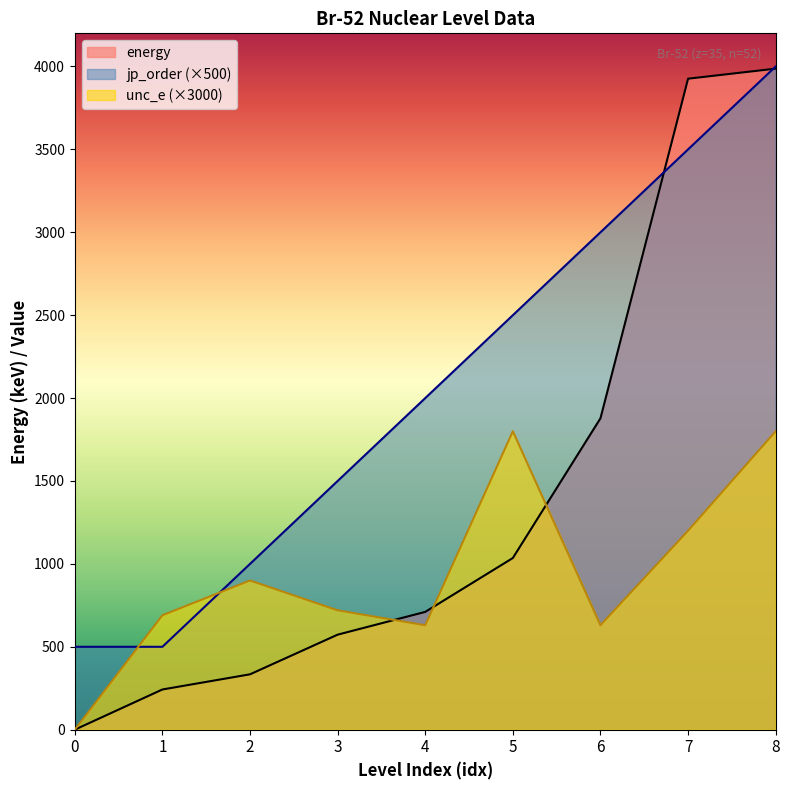

What is the difference between the highest and lowest values at 0?

500.0